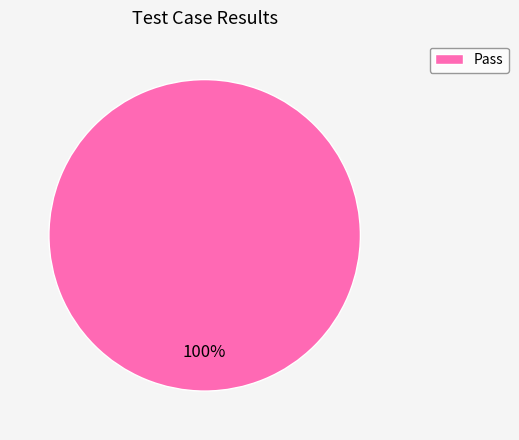

True or false: Pass accounts for 100% of the total.

True